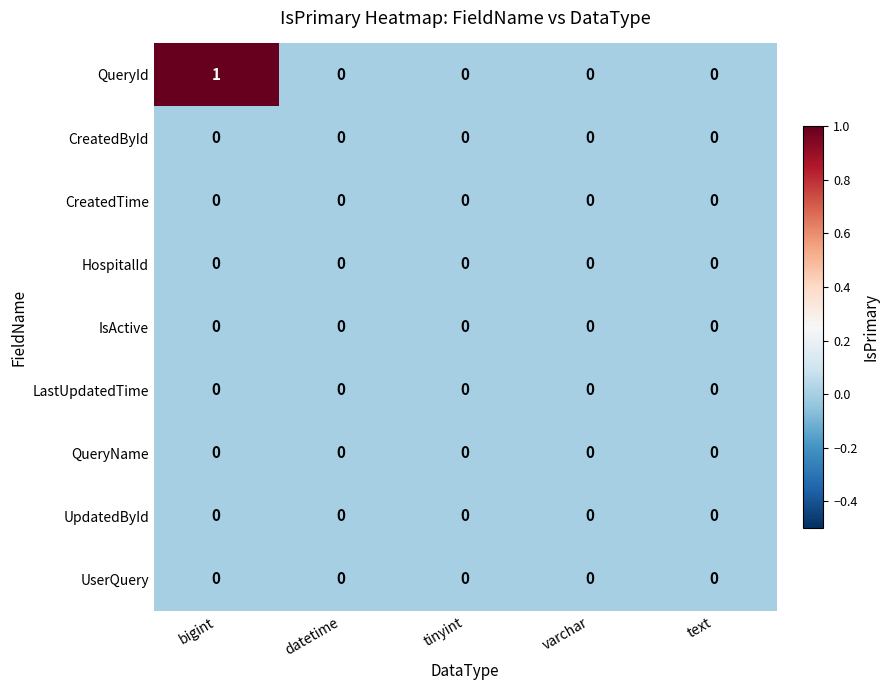

Which series has the largest total across all categories?

QueryId